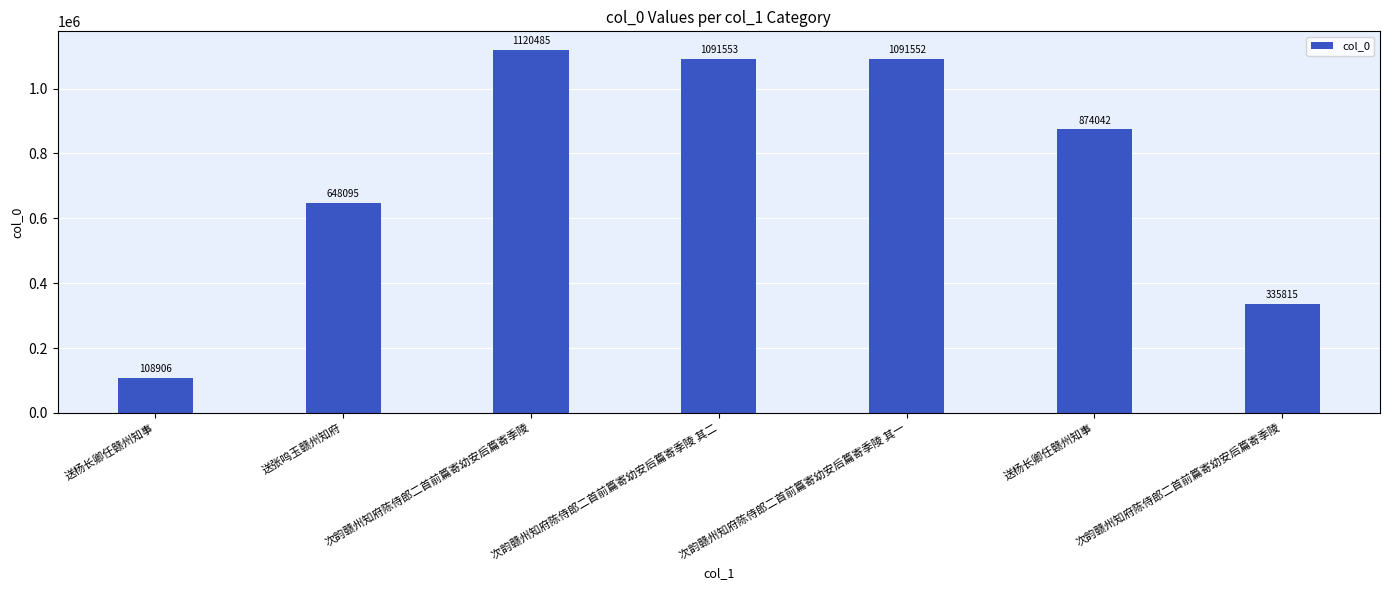

Which category has the highest value across all series?

次韵赣州知府陈侍郎二首前篇寄幼安后篇寄季陵